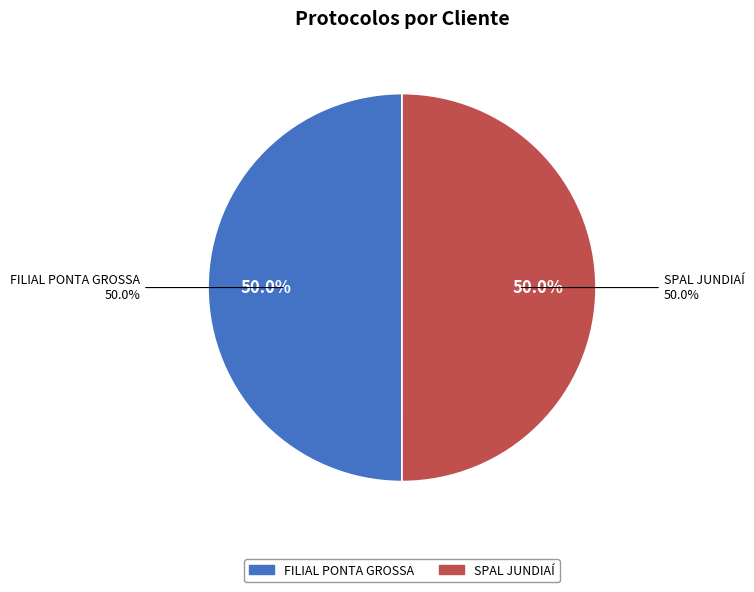

Do FILIAL PONTA GROSSA and SPAL JUNDIAÍ together represent more than half of the pie?

Yes